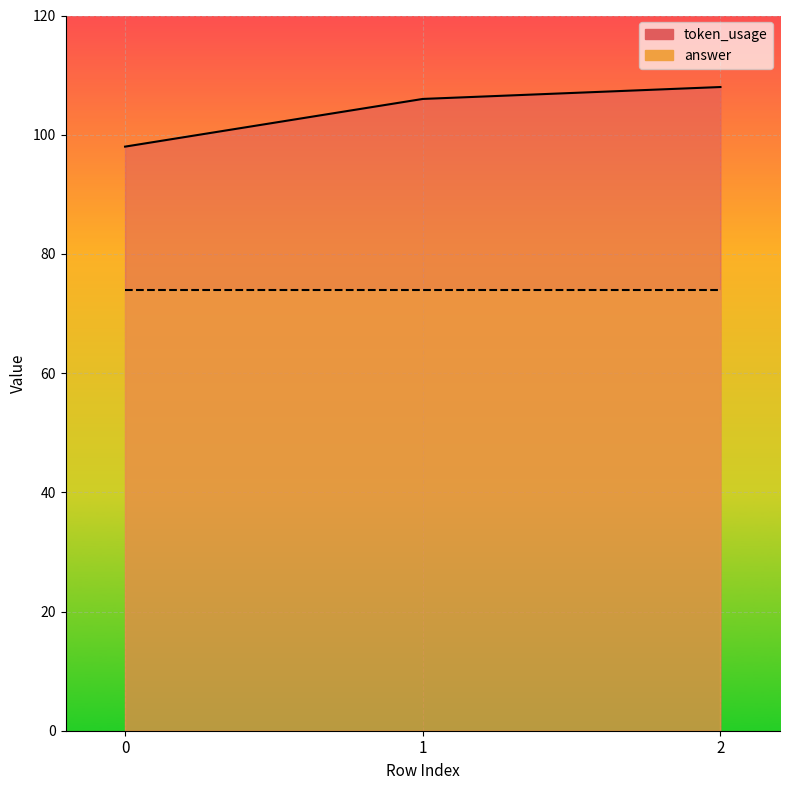

The chart shows a value of 159 at 1. True or false?

False